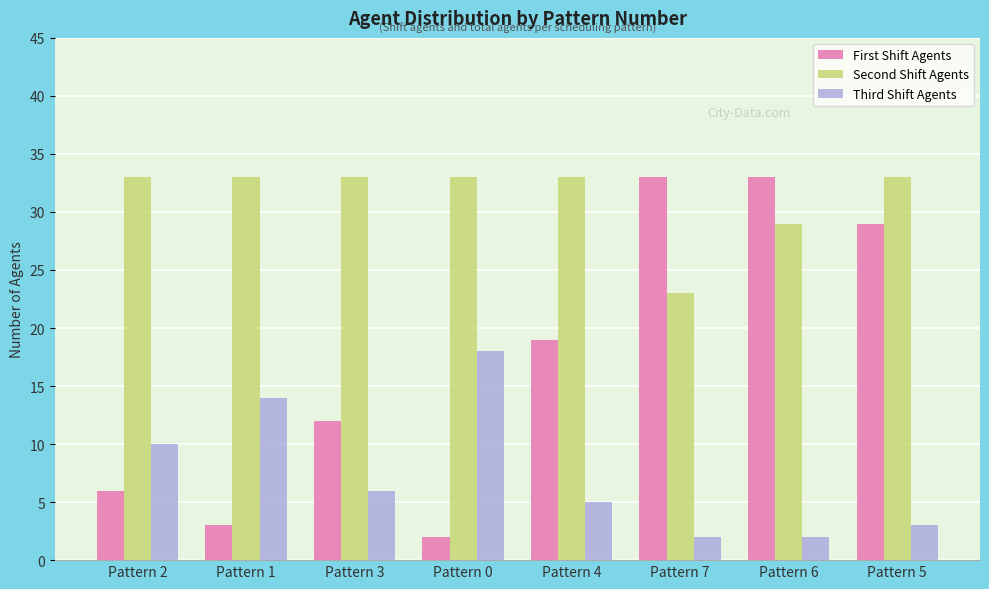

The Second Shift Agents series shows 33 at Pattern 3. True or false?

True